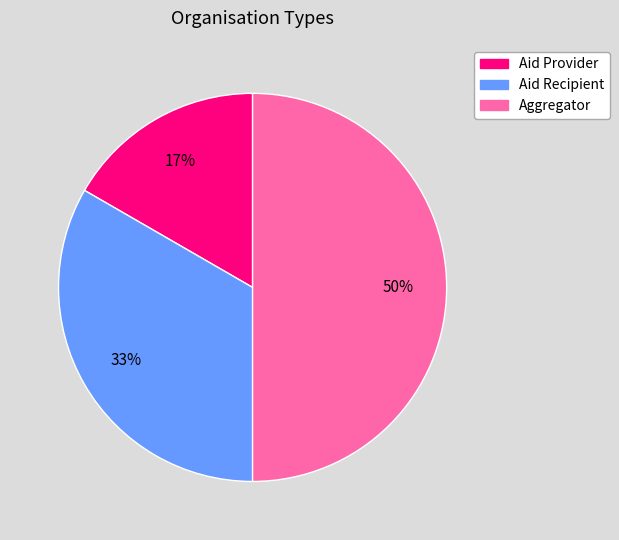

Is Aid Provider the majority of the pie?

No